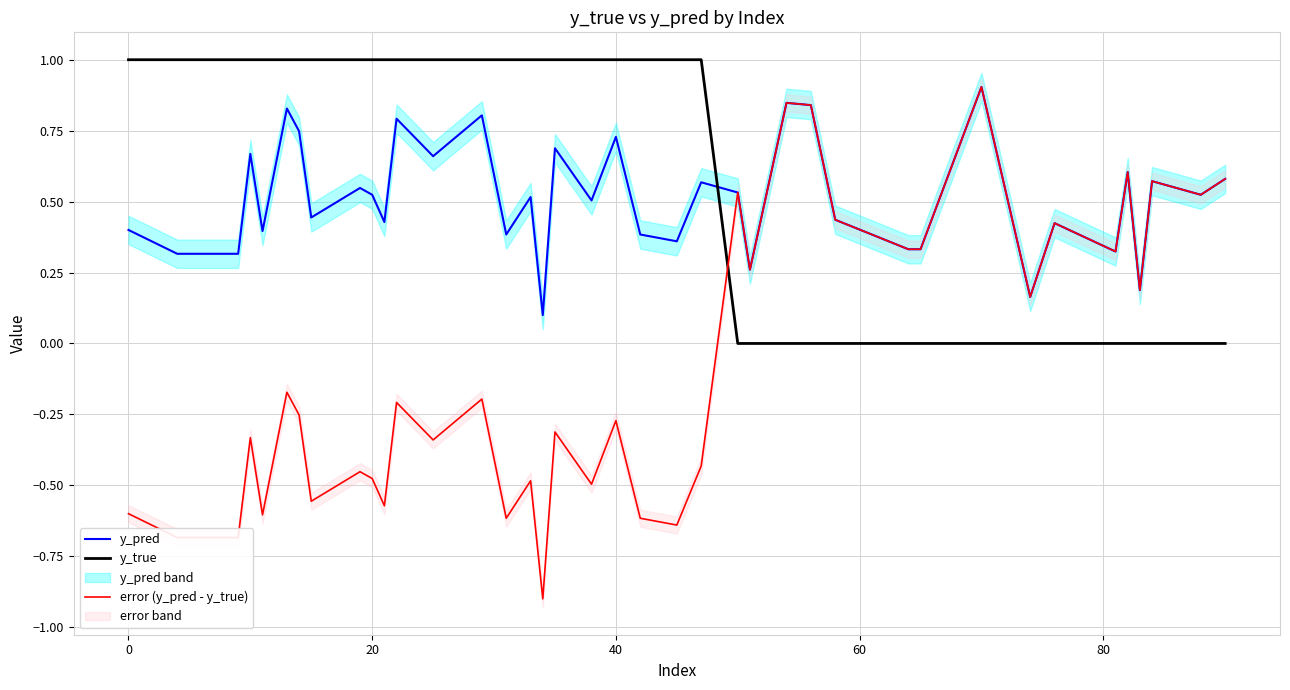

Is it true that y_pred equals 0.3 at 20?

False